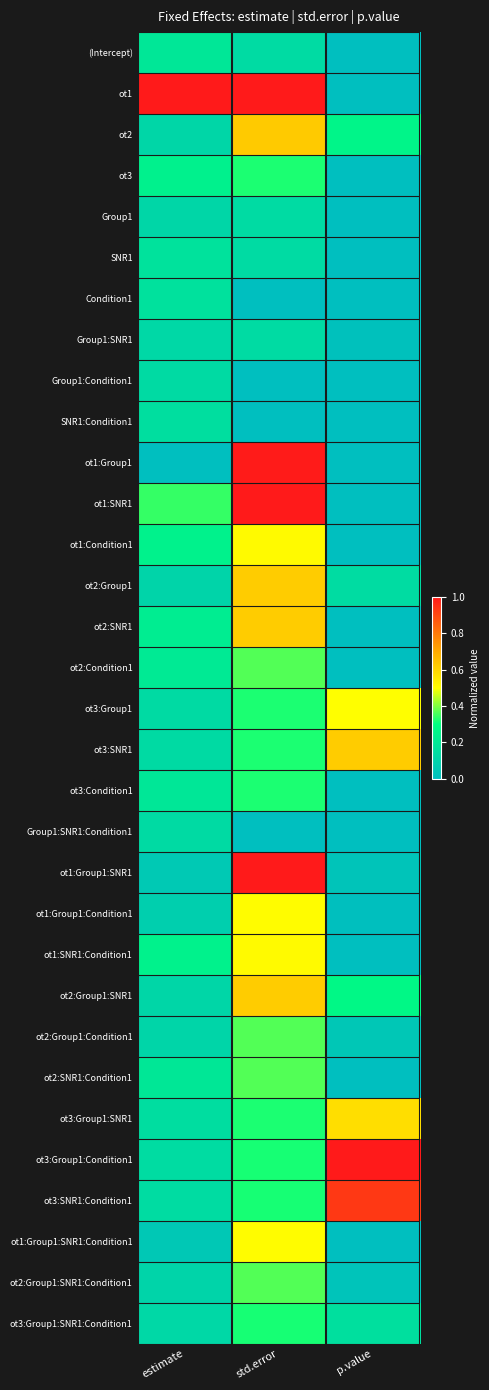

How many distinct data groups are displayed?

32